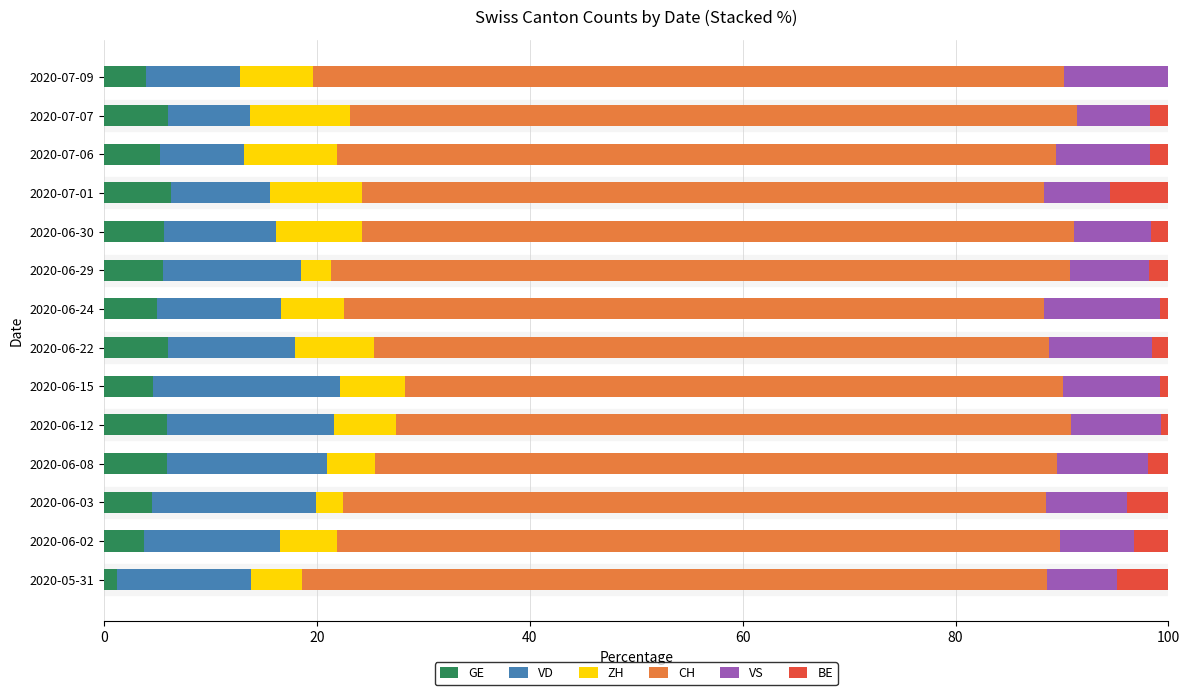

What is the total value across all series at 2020-06-02?

100.0